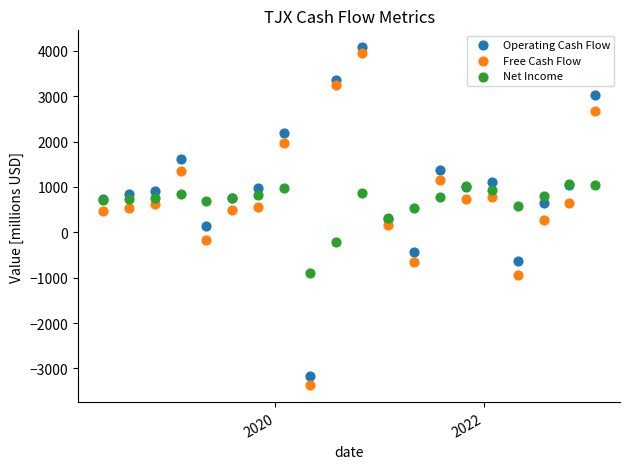

Which series has the largest Y range (max minus min)?

Free Cash Flow